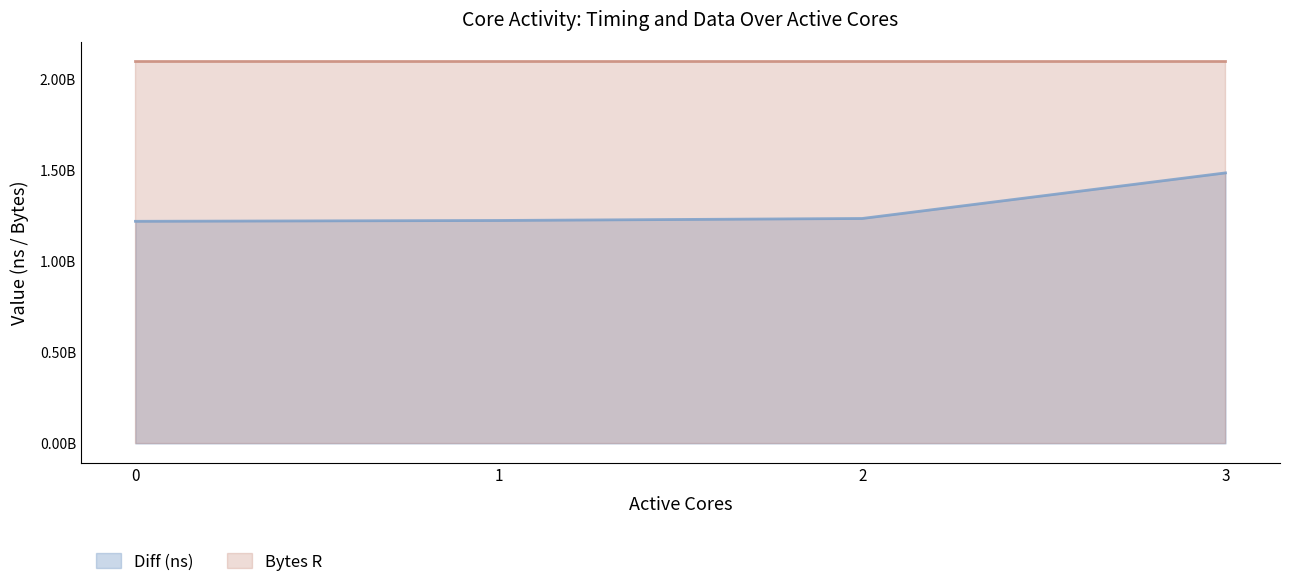

Reading left to right, transcribe all the data shown in this chart.

Diff (ns) (line): 1218904039	1223483347	1234370715	1484564624
Bytes R (line): 2097152000	2097152000	2097152000	2097152000